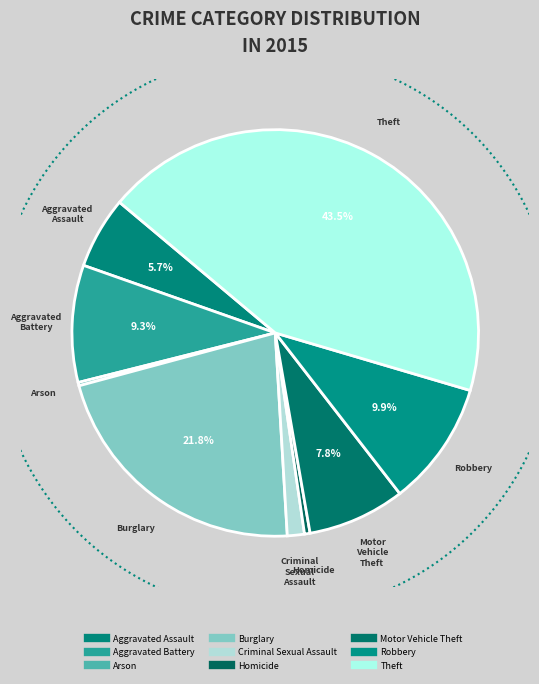

Which slice is the smallest?

Arson